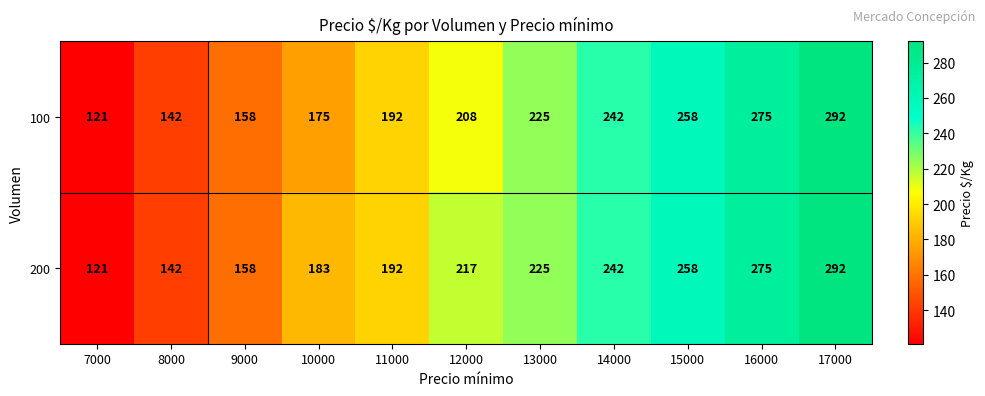

Rank the series by their average value, from highest to lowest.

200, 100